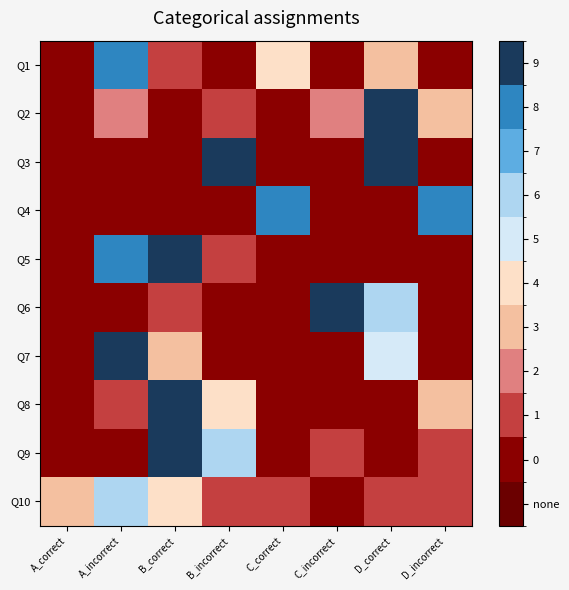

What is the difference between the highest and lowest values at C_correct?

8